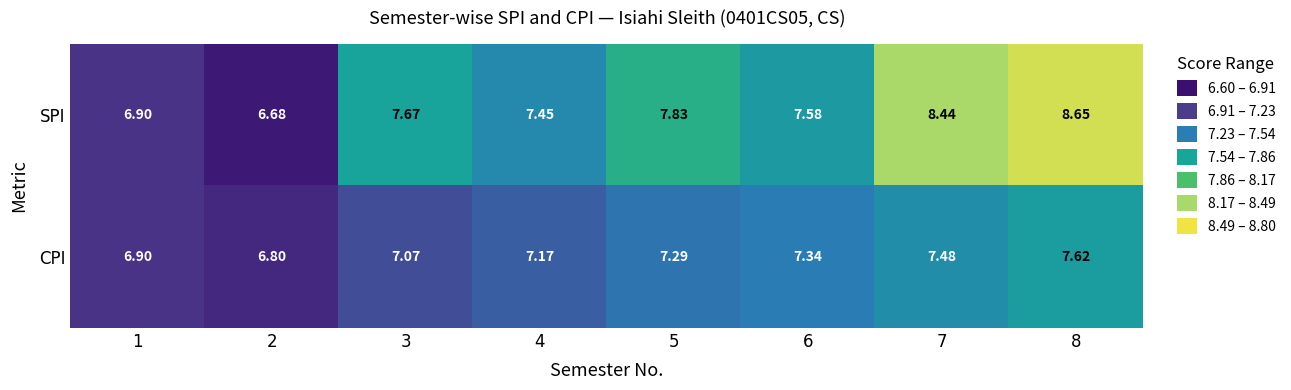

Rank the series by their average value, from lowest to highest.

CPI, SPI